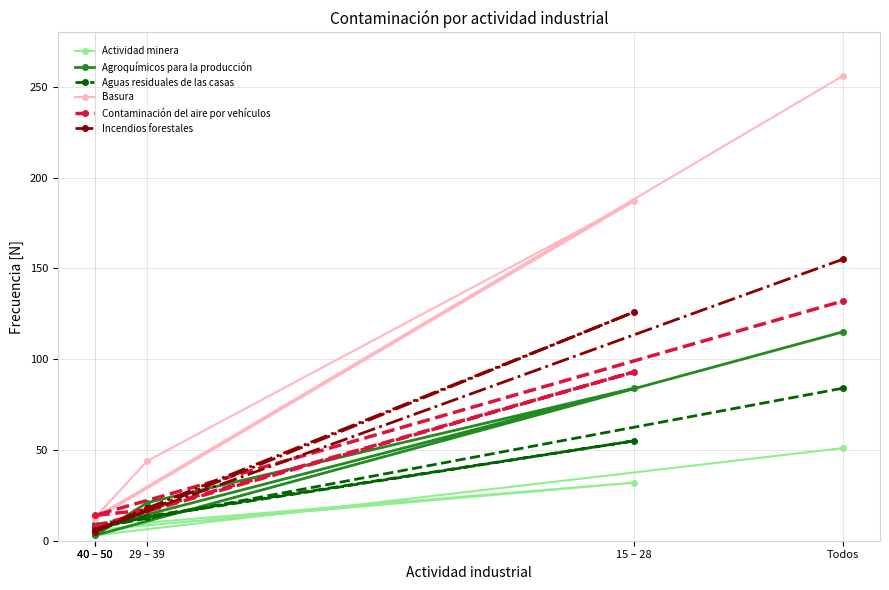

What is the greatest value displayed?

256